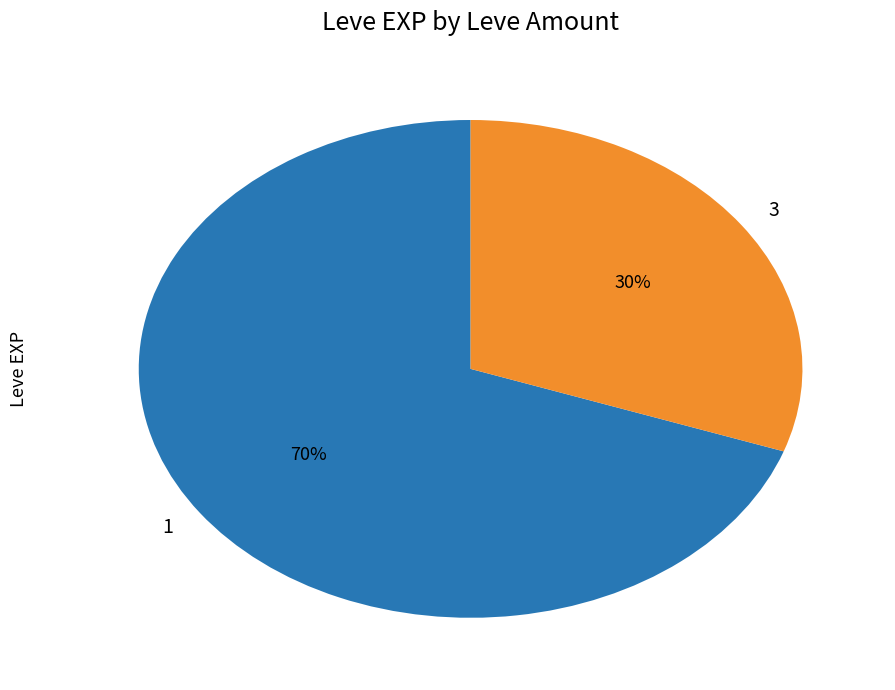

Do 1 and 3 together represent more than half of the pie?

Yes